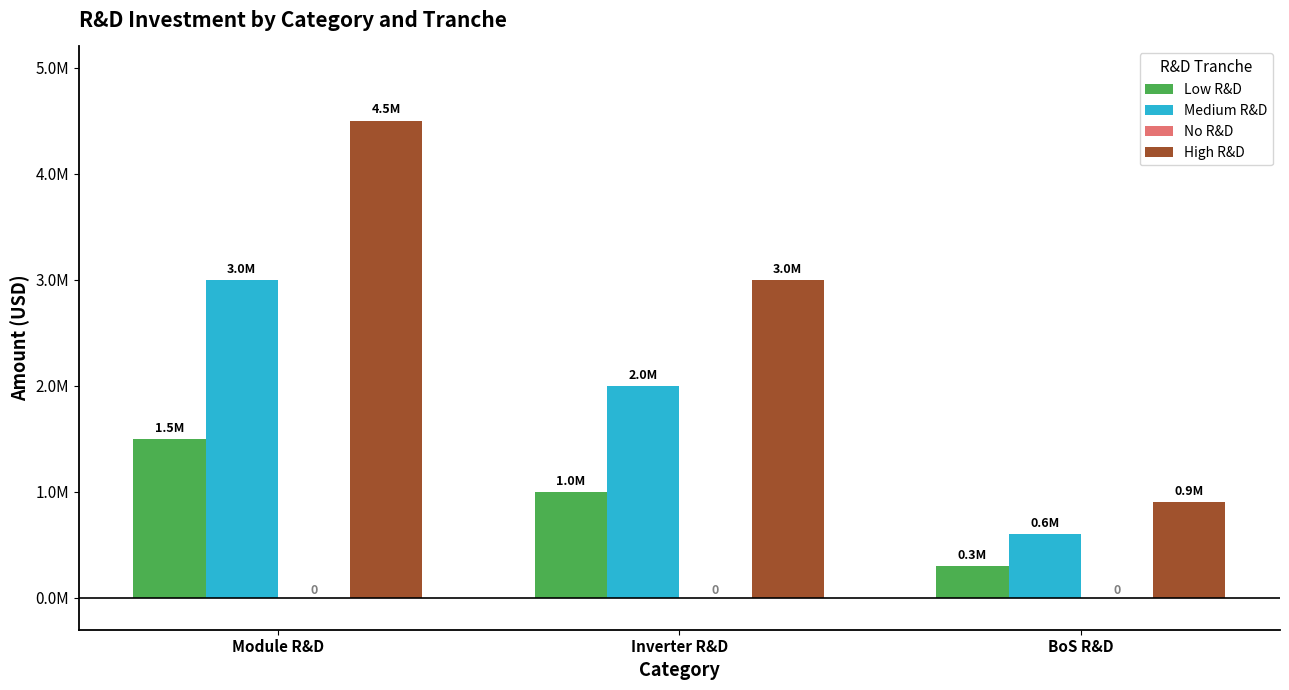

What is the difference between the highest and lowest values at Module R&D?

4500000